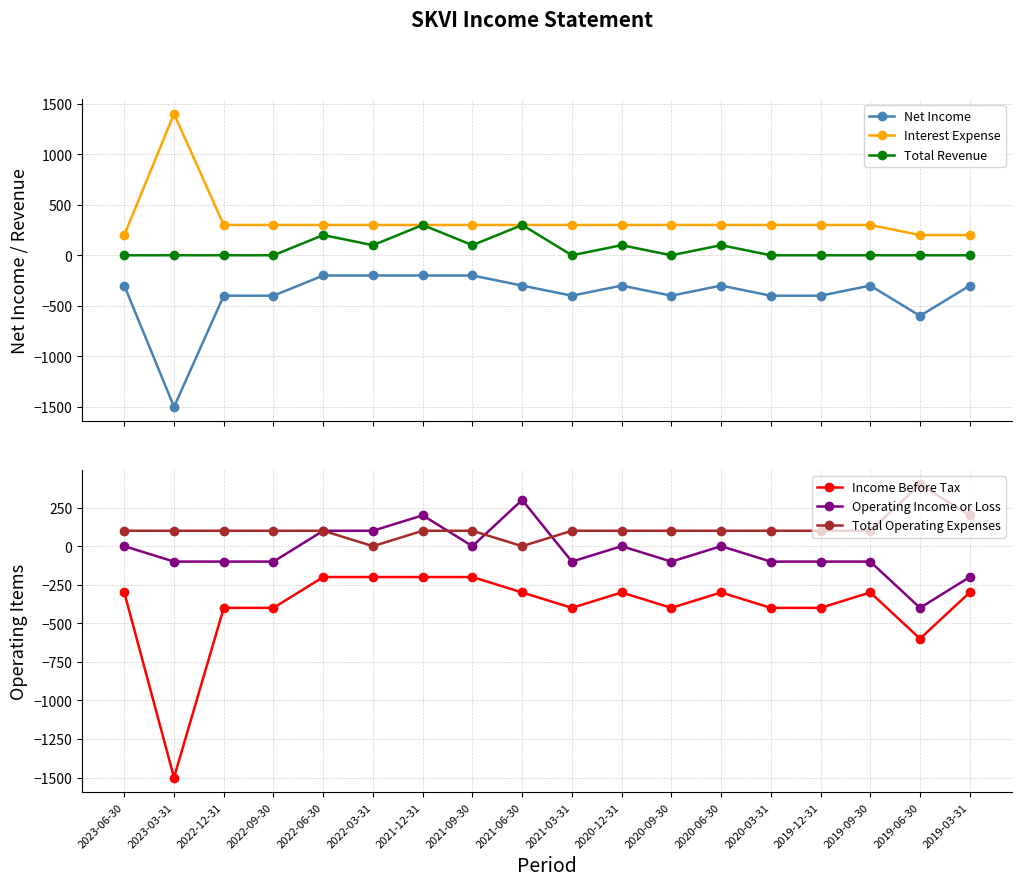

At which category is the sum across all series the highest?

2021-12-31